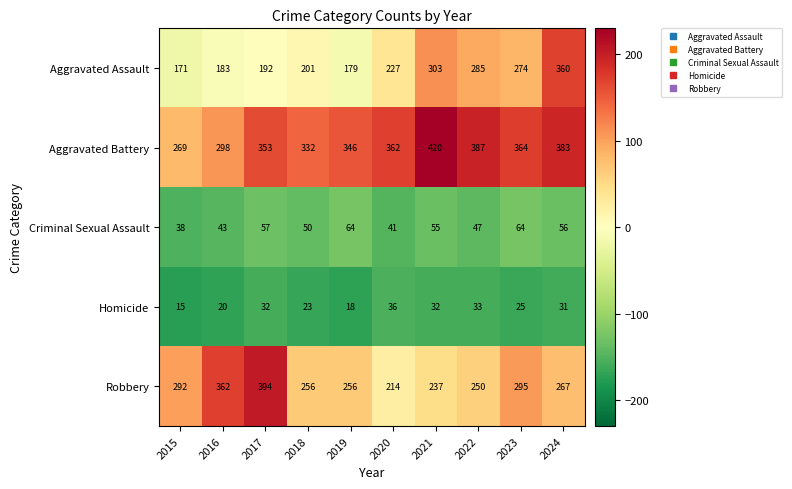

The value of Homicide at 2022 is 33. True or false?

True